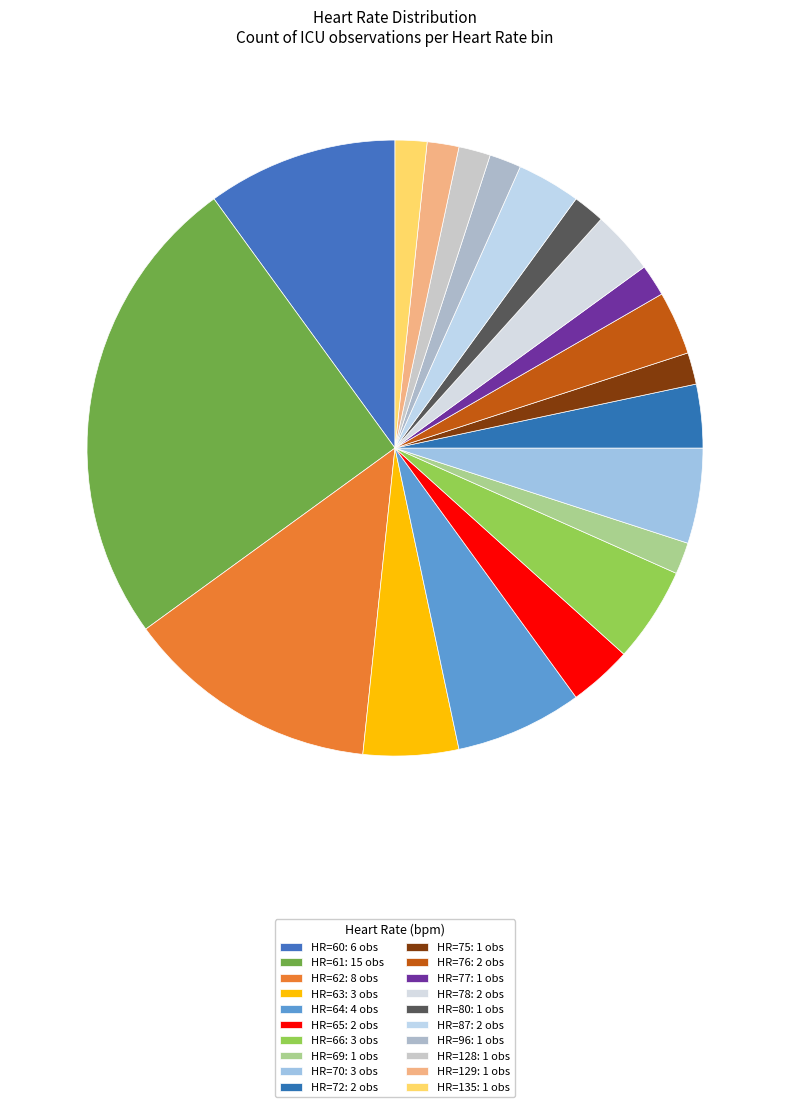

How many segments does this pie chart have?

20